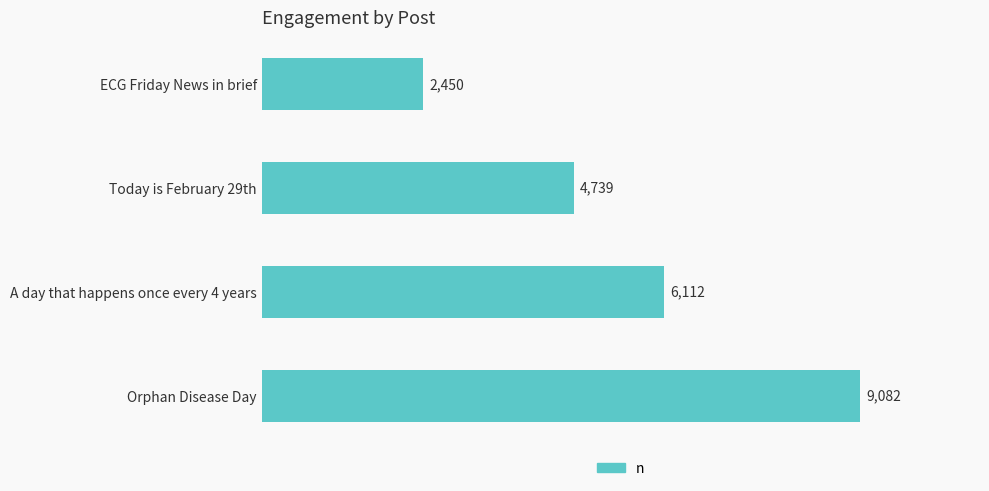

What is the approximate value at A day that happens once every 4 years?

6112